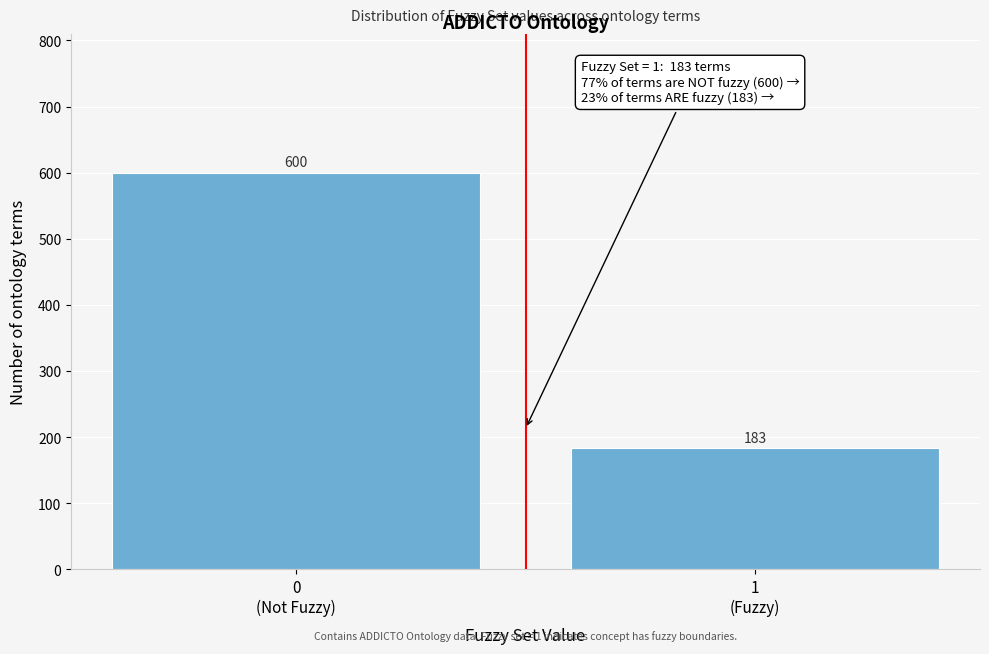

Reading left to right, list all the values displayed in this chart.

600	183